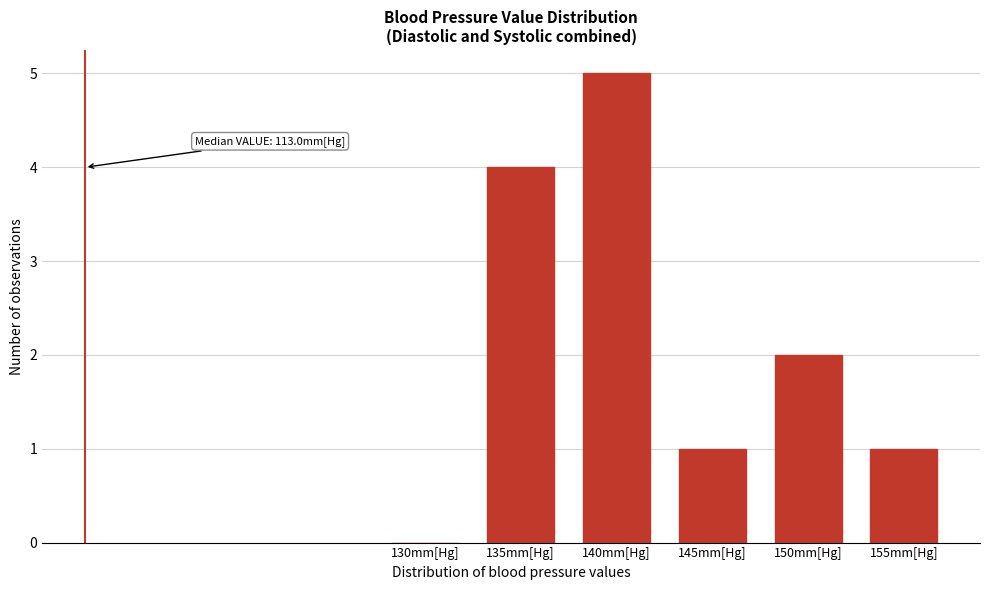

Reading left to right, list all the values displayed in this chart.

130mm[Hg]=0	135mm[Hg]=4	140mm[Hg]=5	145mm[Hg]=1	150mm[Hg]=2	155mm[Hg]=1